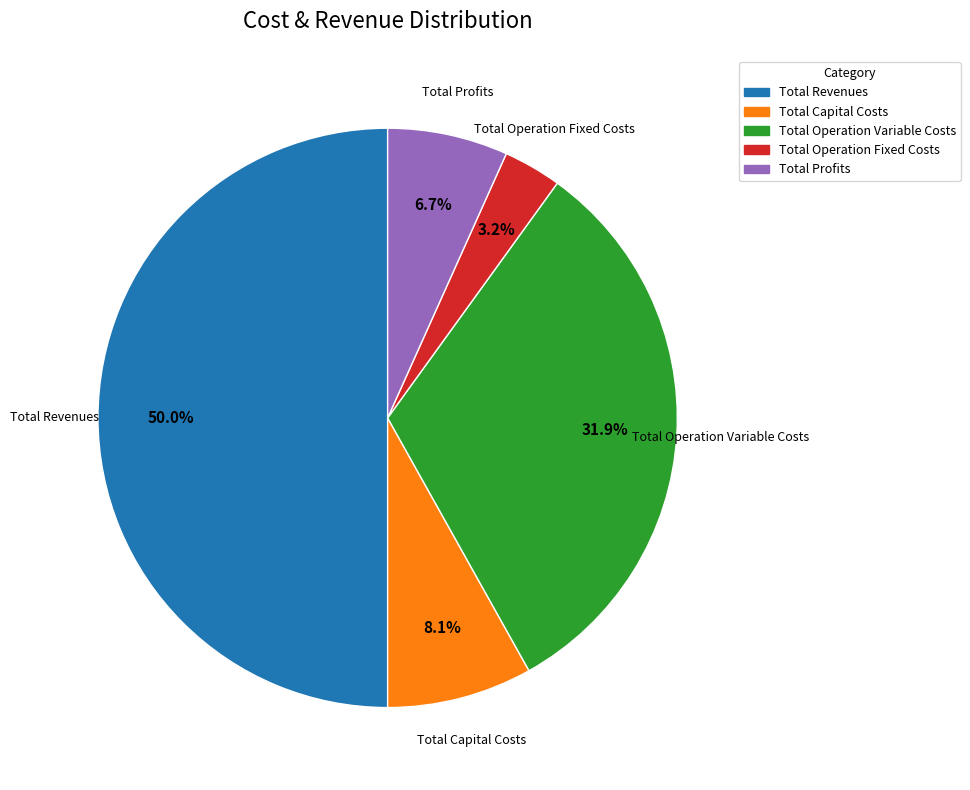

What percentage is the Total Operation Fixed Costs slice, to the nearest percent?

3%